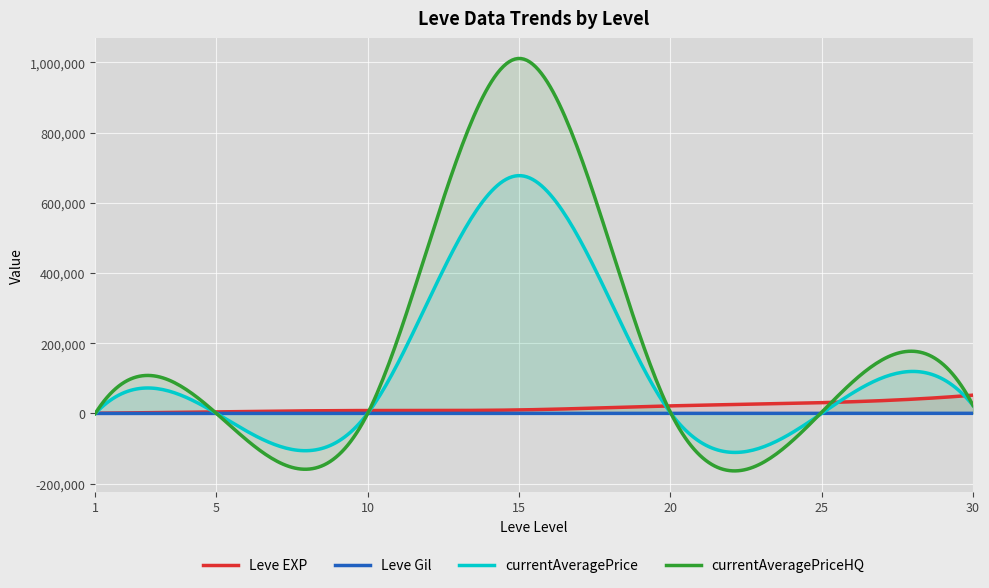

What is the difference between the maximum and minimum values in the currentAveragePriceHQ series?

1174884.2